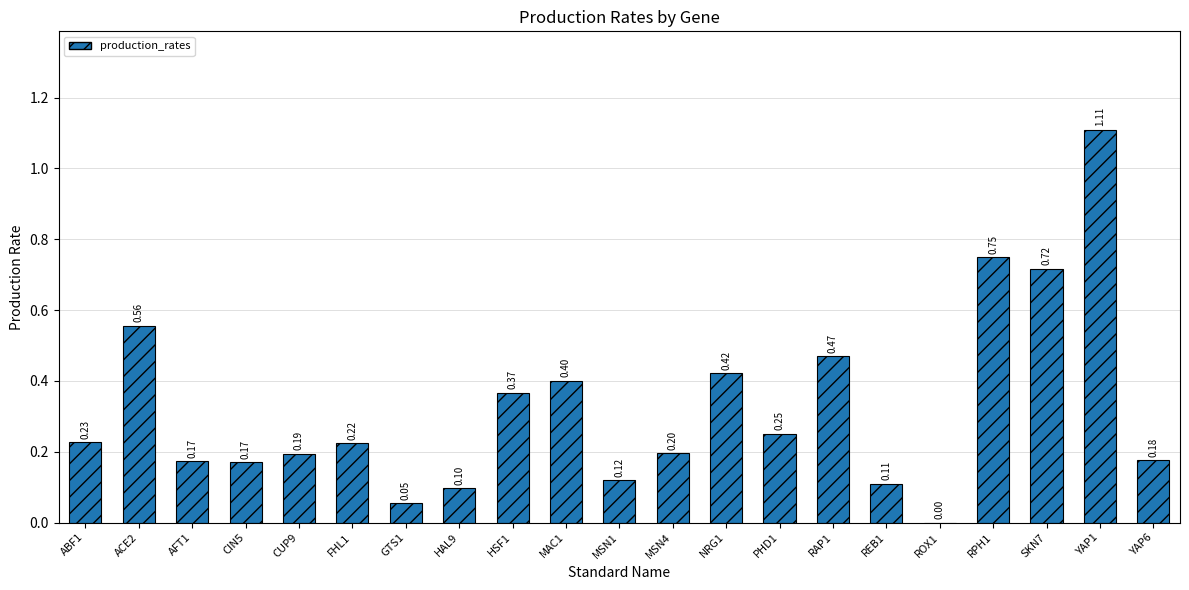

What is the sum of the values at RPH1 and SKN7?

1.5